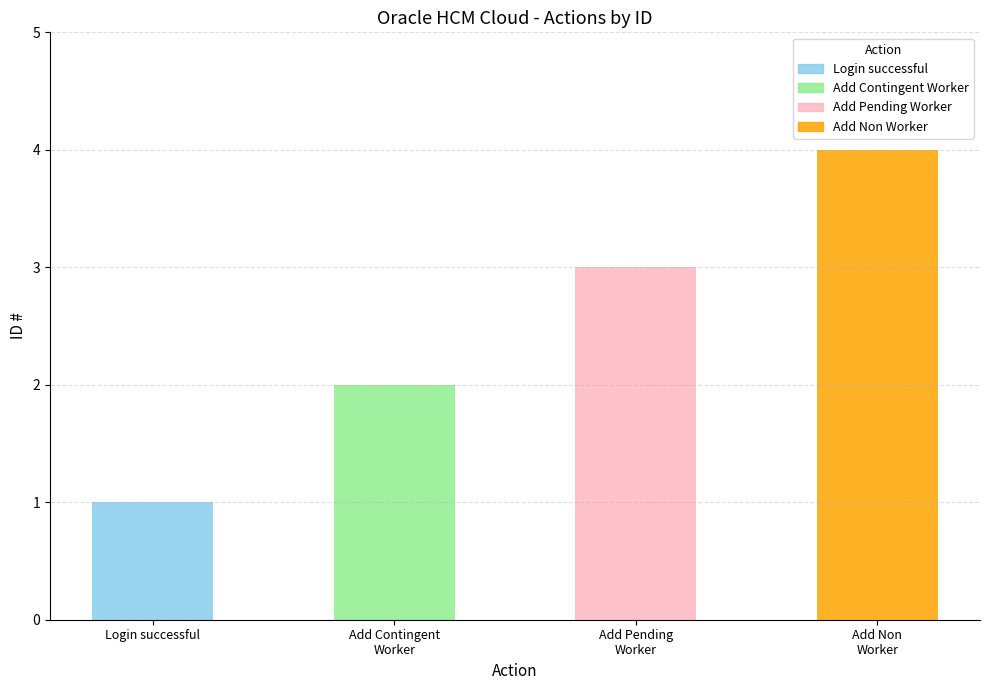

What is the difference between the values at Action as Pending Worker and Login successful?

2